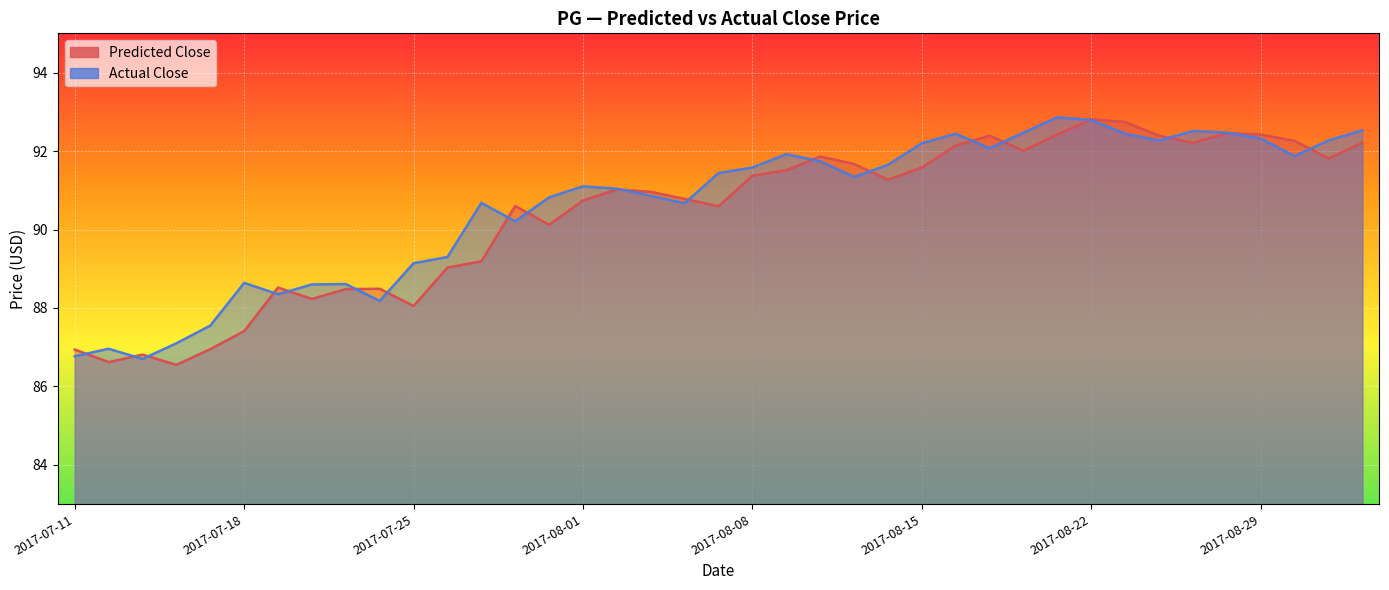

True or false: Actual Close has a value of 35.2 at 2017-07-11.

False